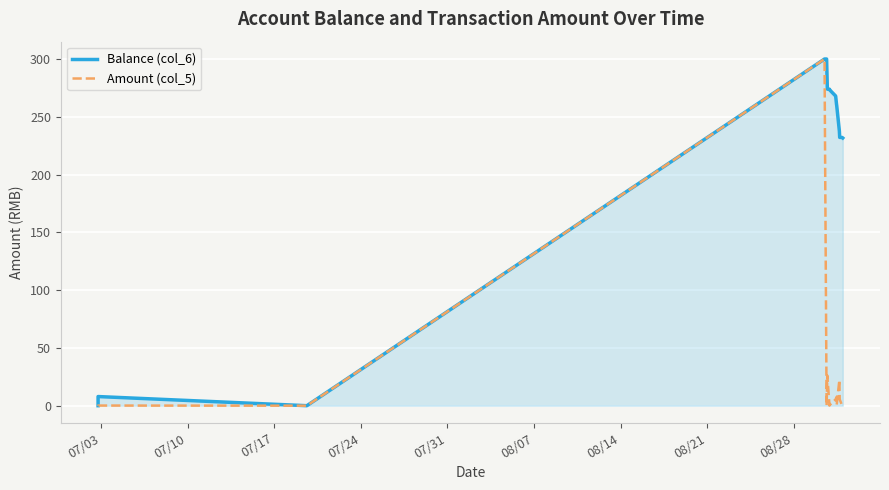

True or false: Amount (col_5) and Balance (col_6) intersect in this chart.

False